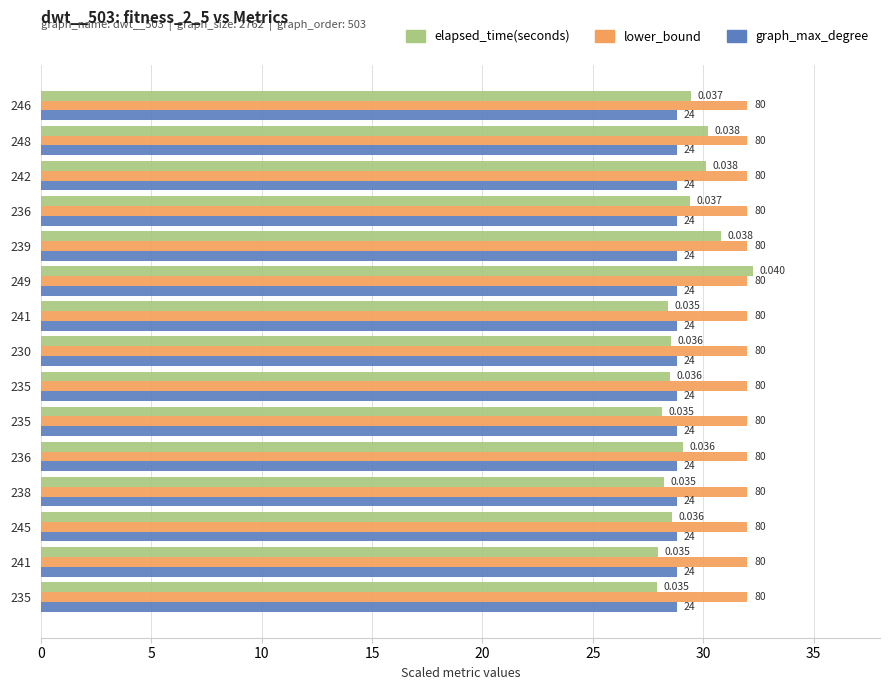

What are all the series names shown in the legend?

elapsed_time(seconds), lower_bound, graph_max_degree